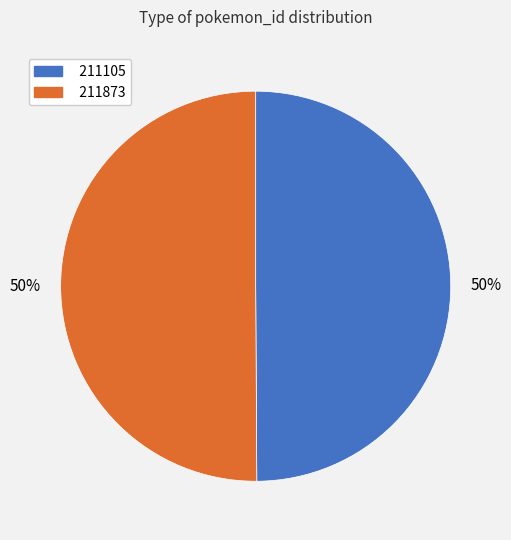

The 211873 slice represents 60% of the pie. True or false?

False